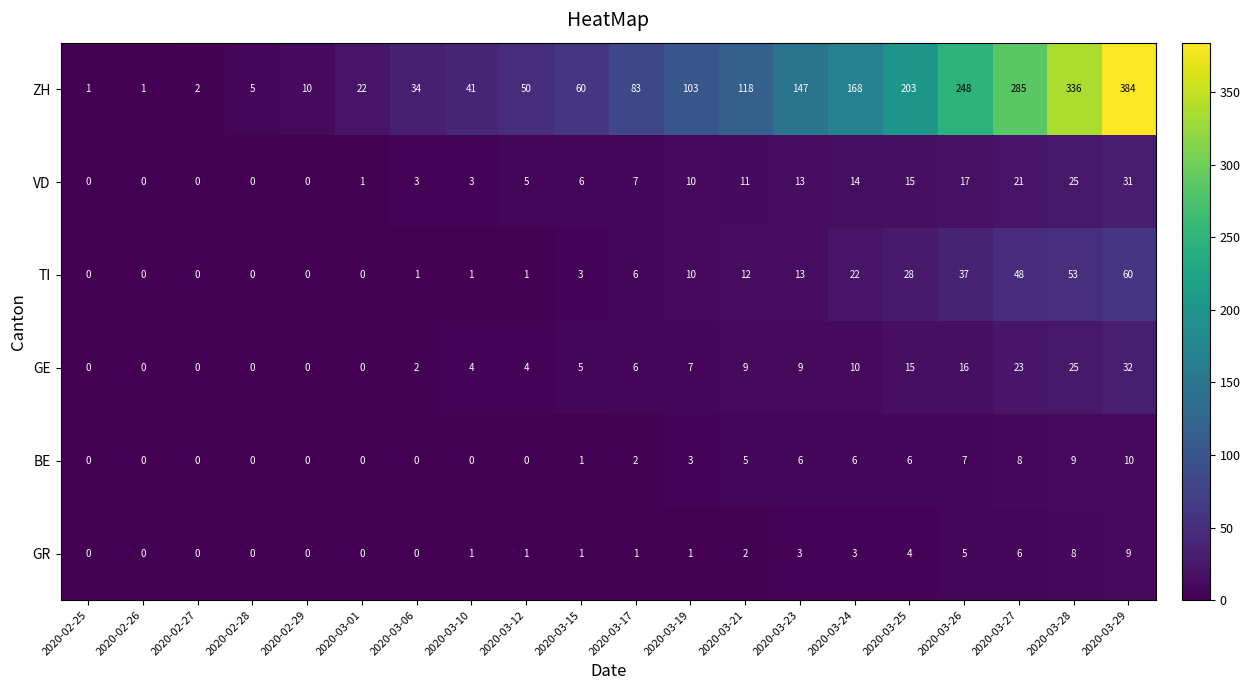

What is the sum of all VD values?

182